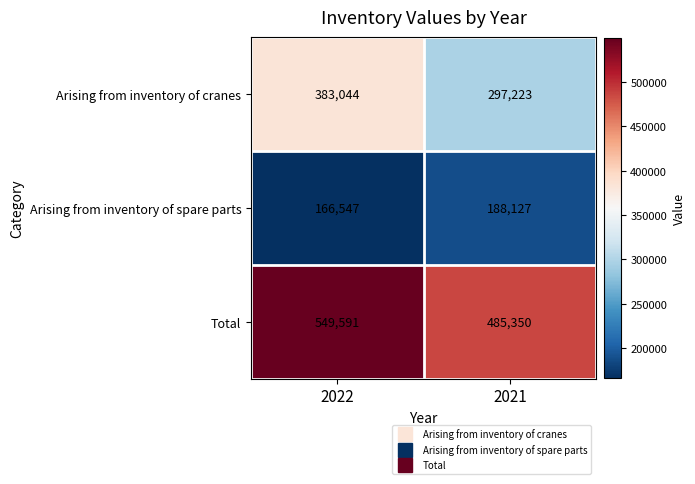

Reading right to left, what are all the values shown in this chart?

Arising from inventory of cranes: 2021=297223	2022=383044
Arising from inventory of spare parts: 2021=188127	2022=166547
Total: 2021=485350	2022=549591